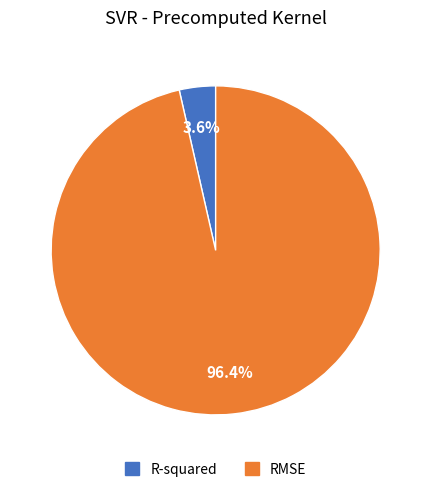

What is the largest slice in the pie chart?

RMSE